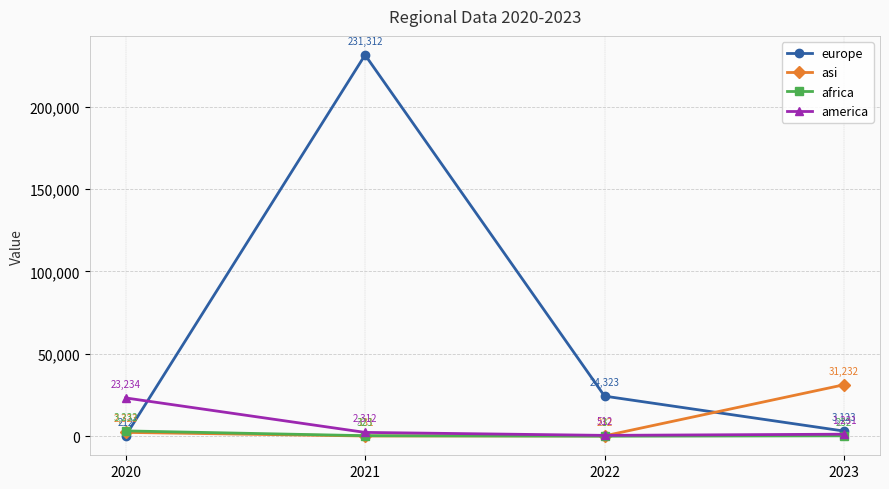

Reading left to right, transcribe all the data shown in this chart.

europe: 2020=212	2021=231312	2022=24323	2023=3123
asi: 2020=2323	2021=131	2022=232	2023=31232
africa: 2020=3232	2021=323	2022=3	2023=232
america: 2020=23234	2021=2312	2022=512	2023=1231